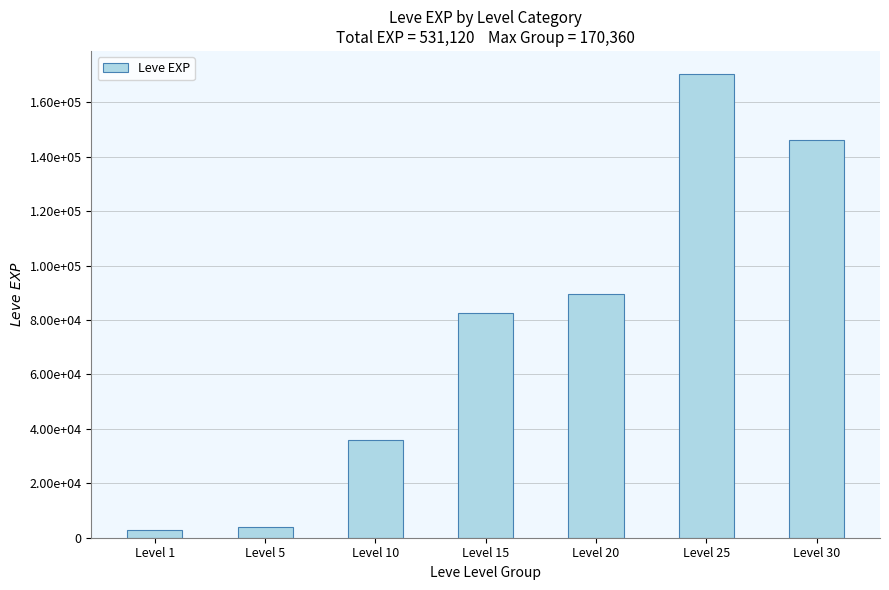

What is the approximate value at Level 20, to the nearest 100?

89600